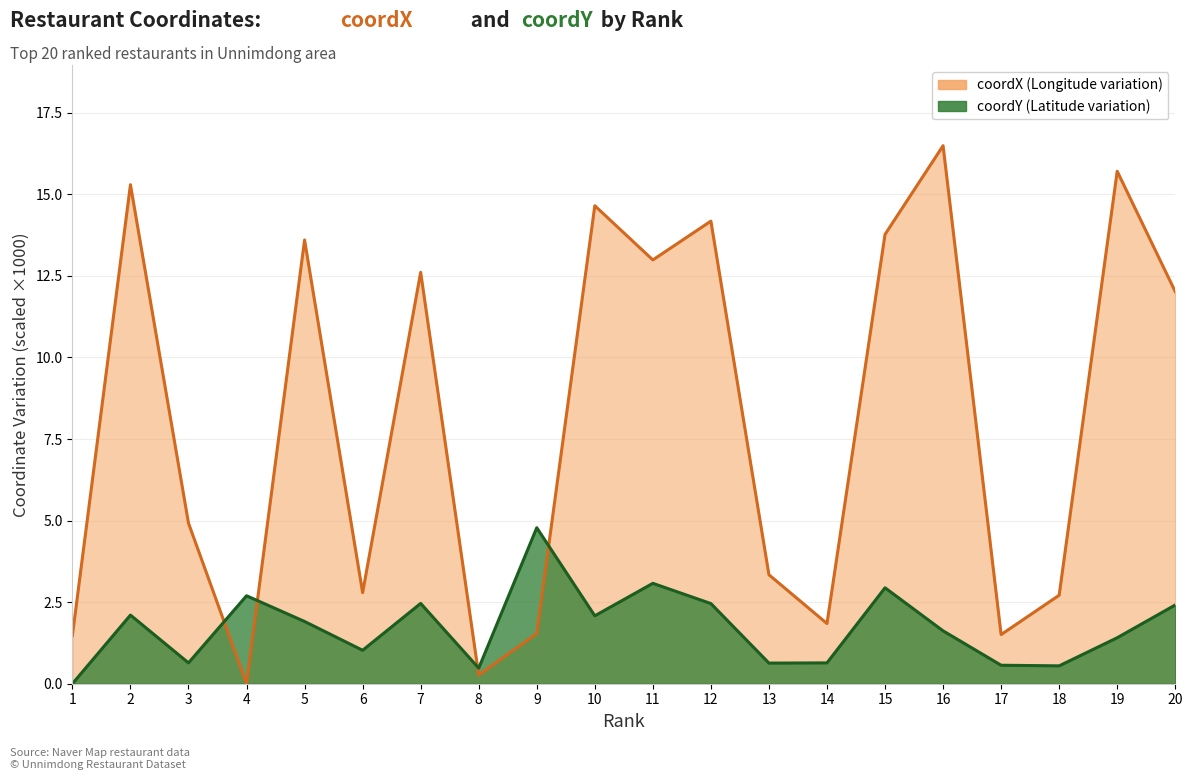

Rank the series at 10 from highest to lowest value.

coordX, coordY